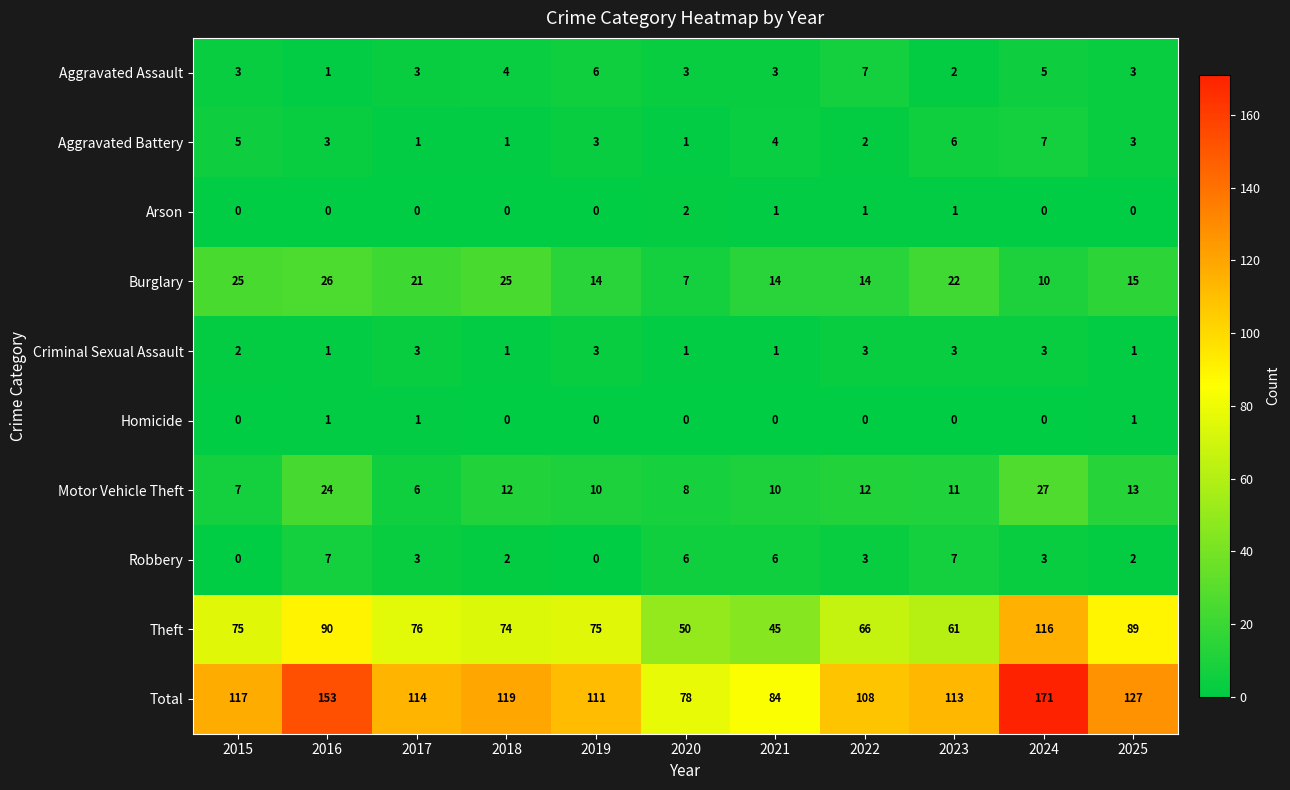

Which series has the largest total across all categories?

Total